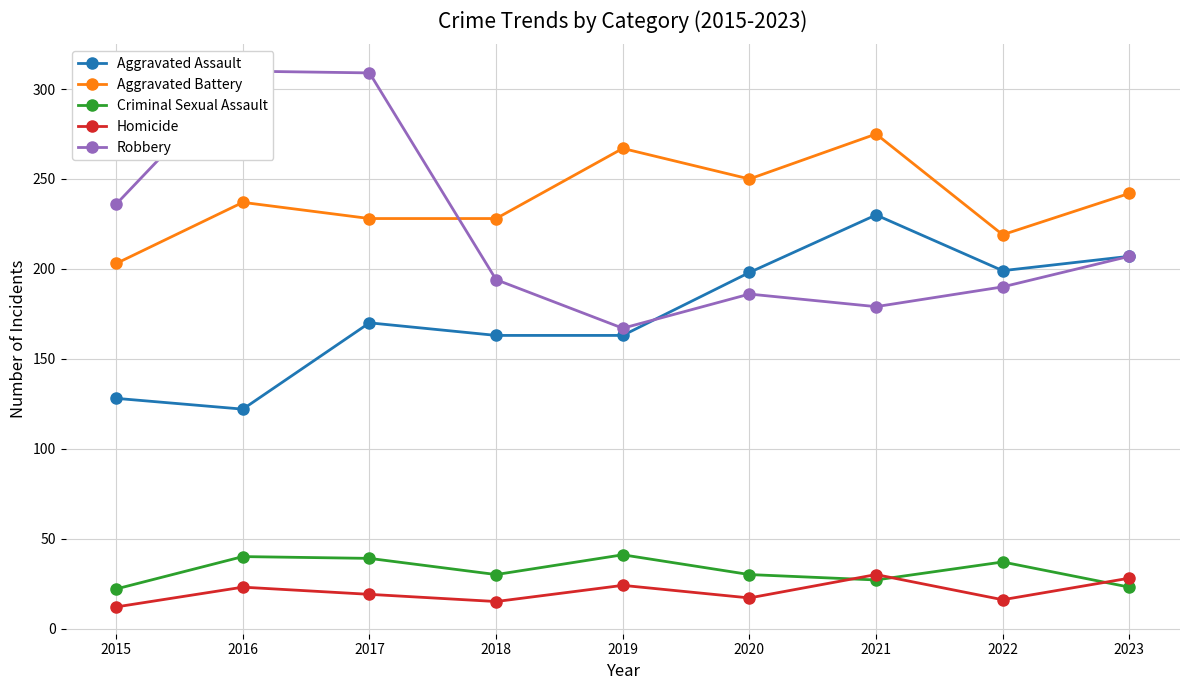

What is the difference between the highest and lowest values at 2023?

219